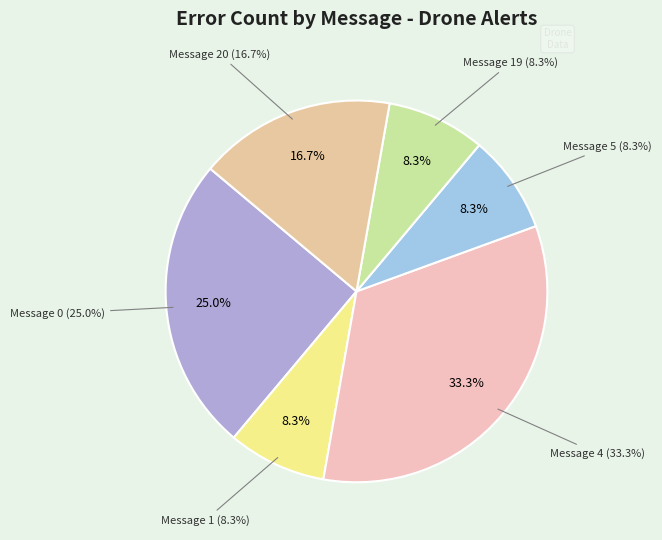

What is the change in value from Message 4
(gps signal weak) to Message 19
(aircraft returning)?

-3